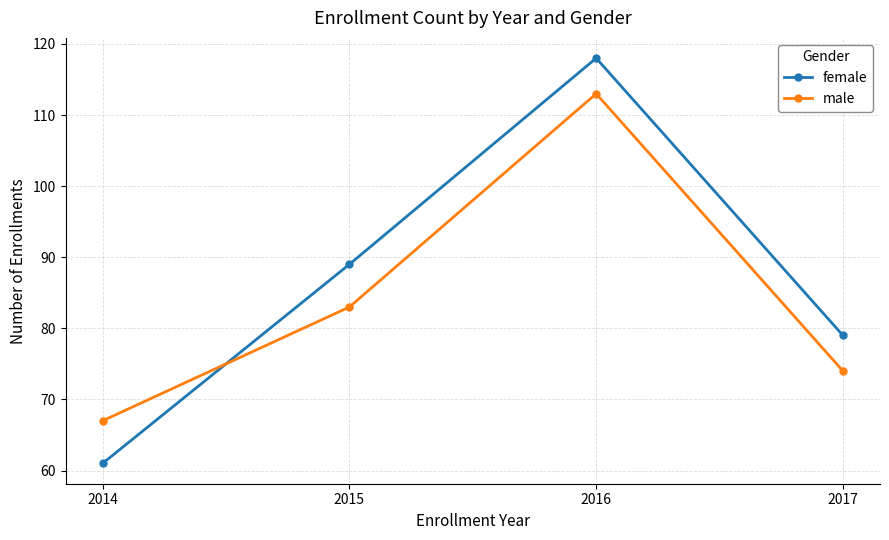

How many interior local peaks does the female series have?

1